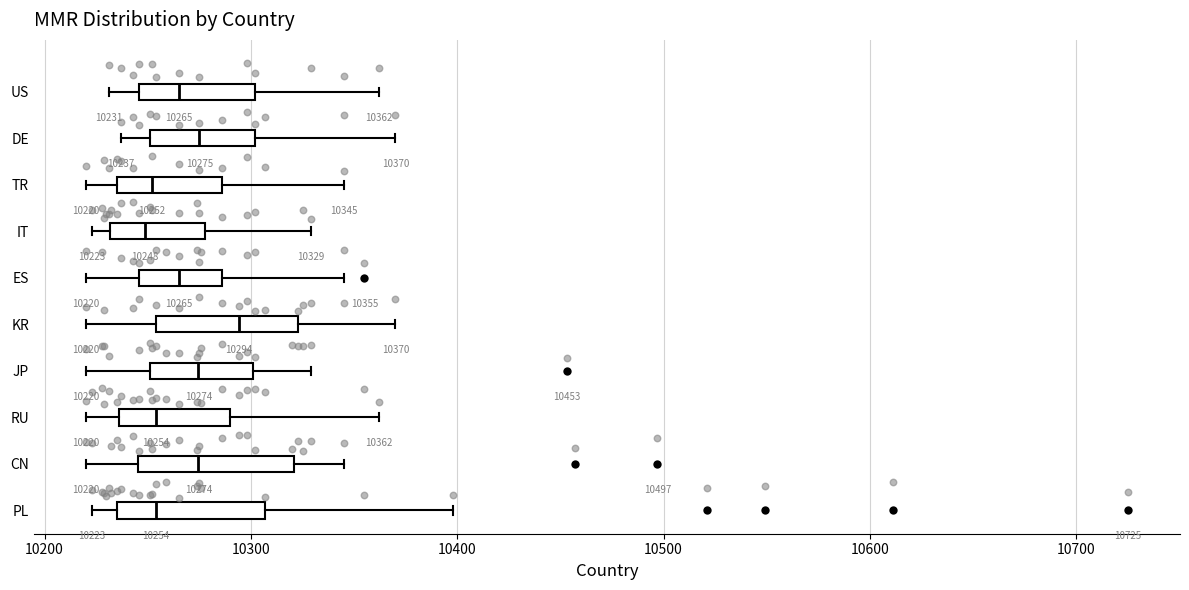

Which box has the furthest to the right median line?

KR